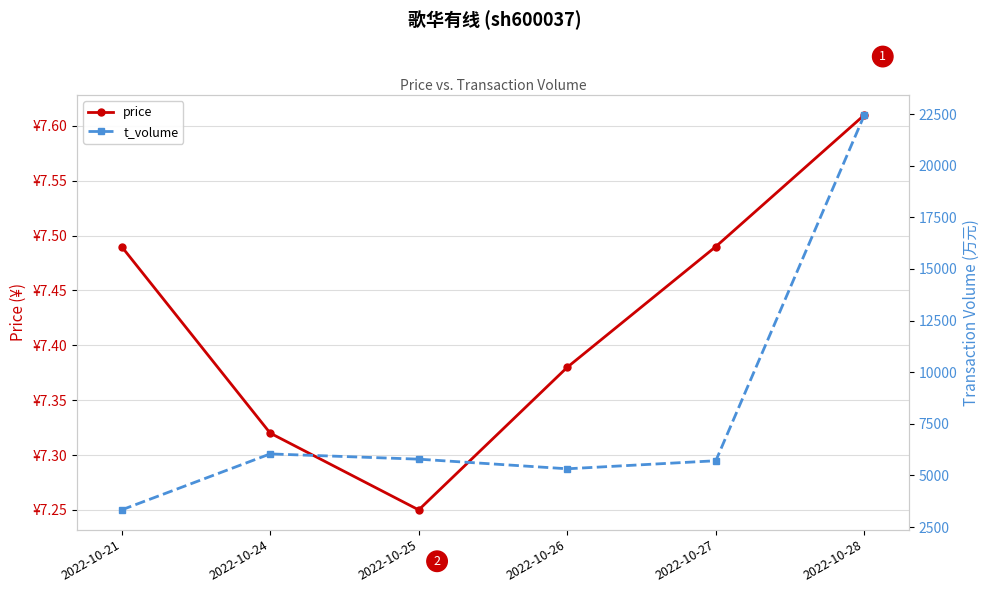

List the series in order of their peak value, lowest first.

price, t_volume